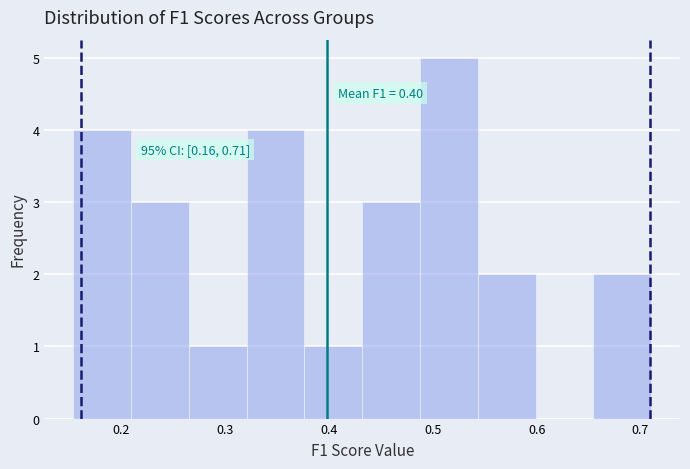

Which range on the x-axis has the tallest bar?

0.49 to 0.54